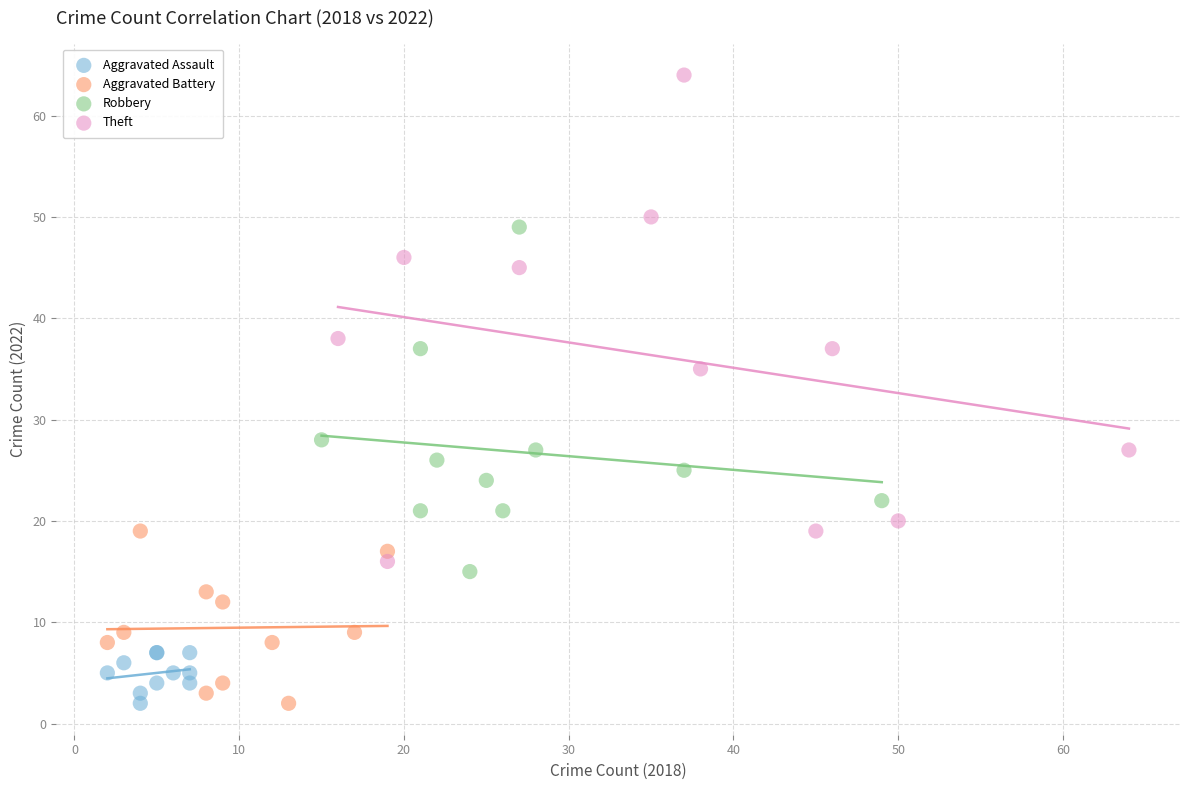

Which series has the widest spread of Y values?

Theft